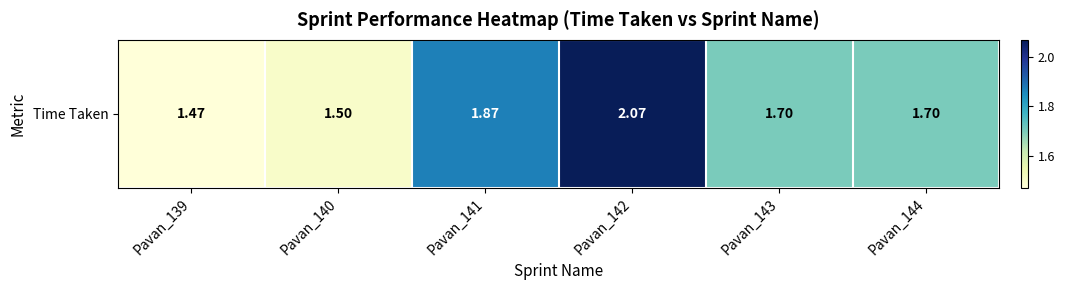

Reading left to right, extract all data points from this chart.

1.5	1.5	1.9	2.1	1.7	1.7